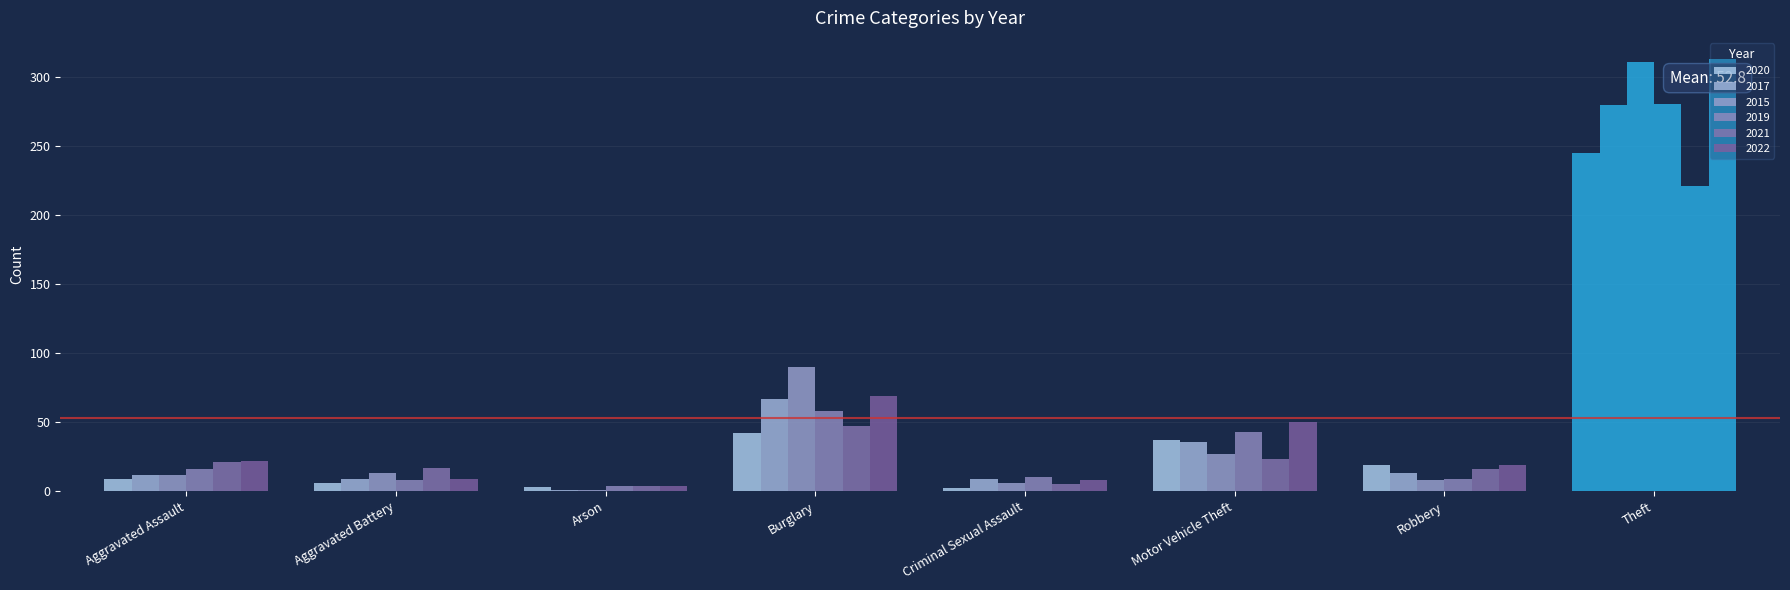

Count the number of data series in this chart.

6